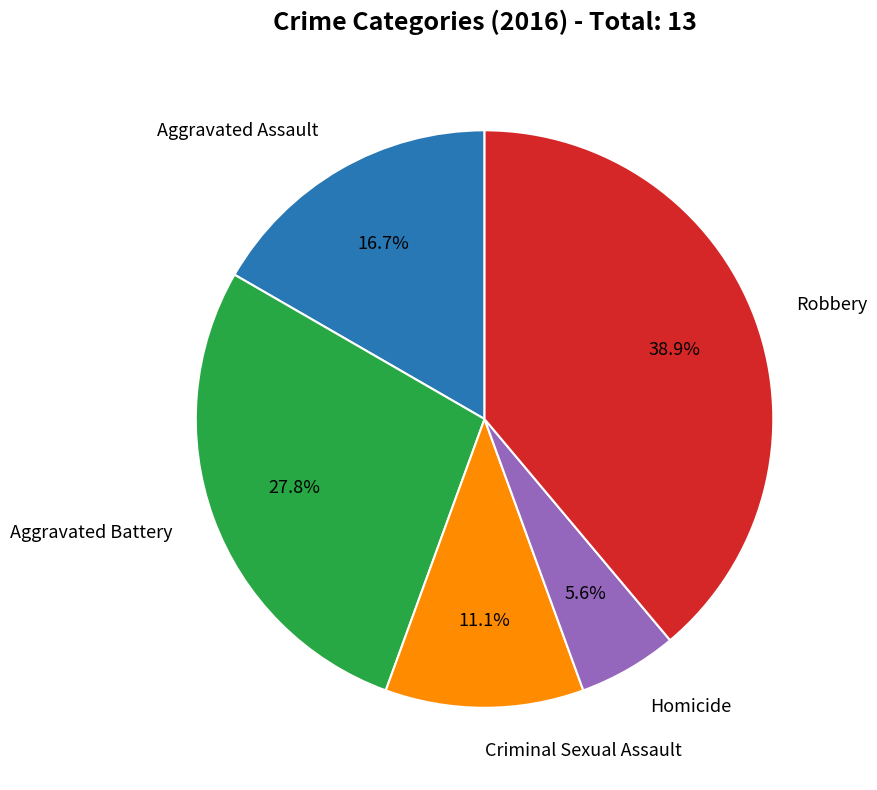

Is Homicide the majority of the pie?

No